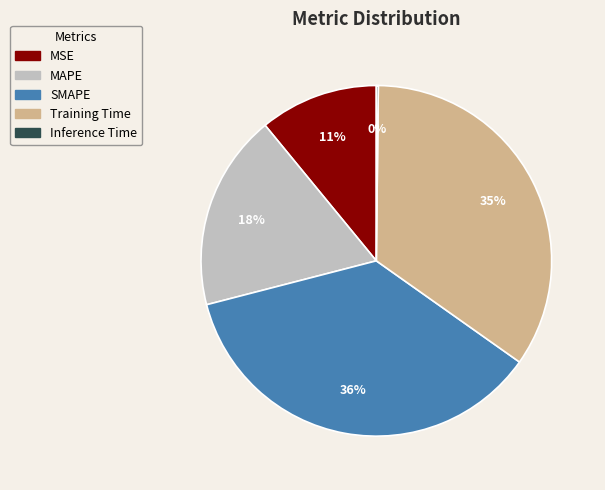

To the nearest percent, what is the difference between the SMAPE and MSE slice percentages?

25%